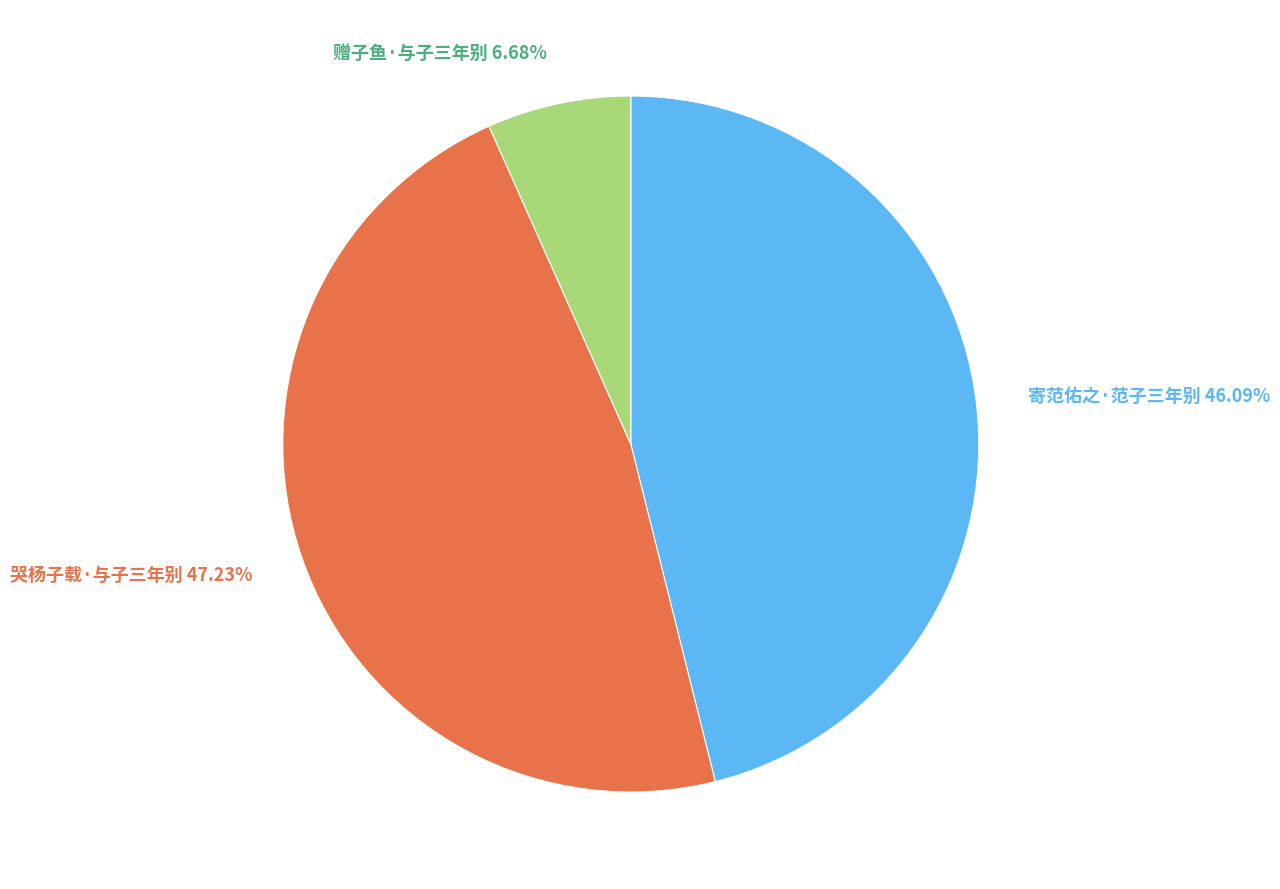

How many segments does this pie chart have?

3